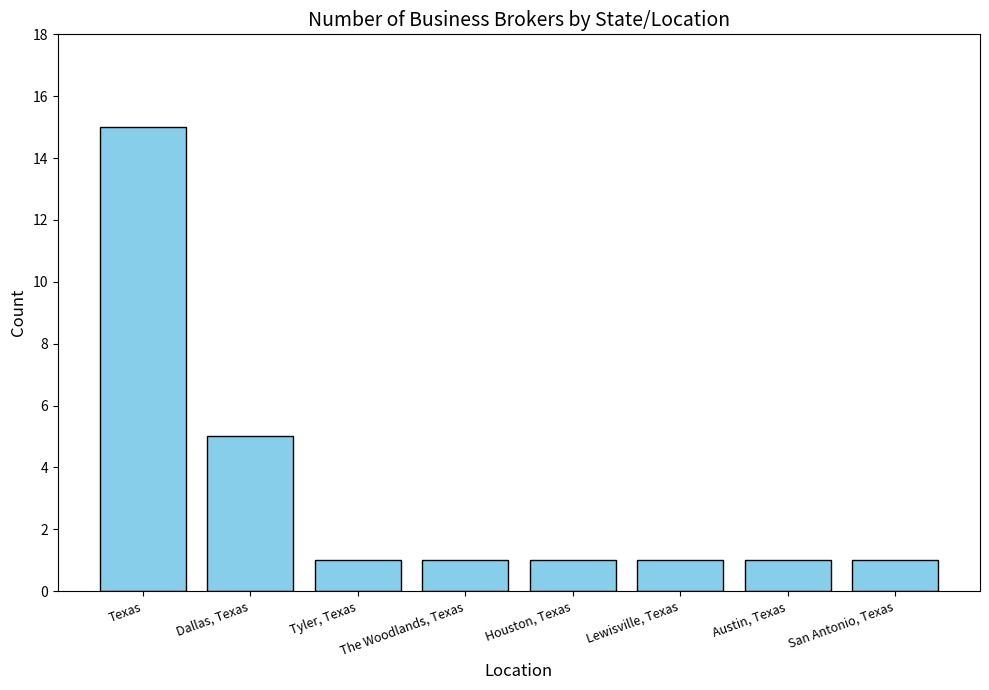

Reading right to left, transcribe all the data shown in this chart.

1	1	1	1	1	1	5	15